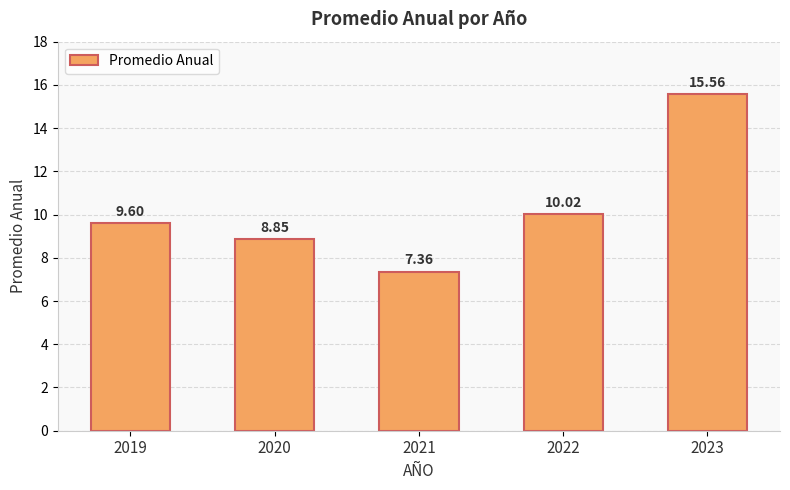

Where is the data nearest to the value 11?

2022